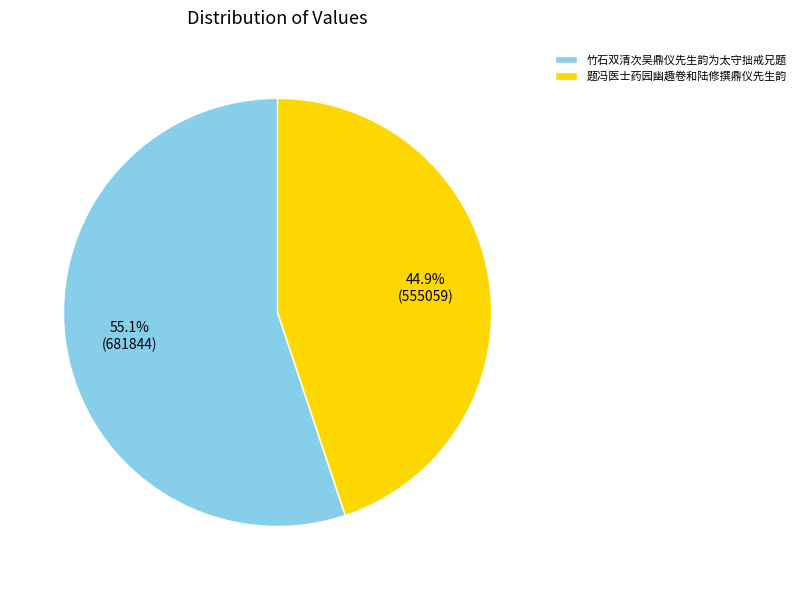

Approximately how many times larger is the value at 竹石双清次吴鼎仪先生韵为太守拙戒兄题 compared to 题冯医士药园幽趣卷和陆修撰鼎仪先生韵?

1.2